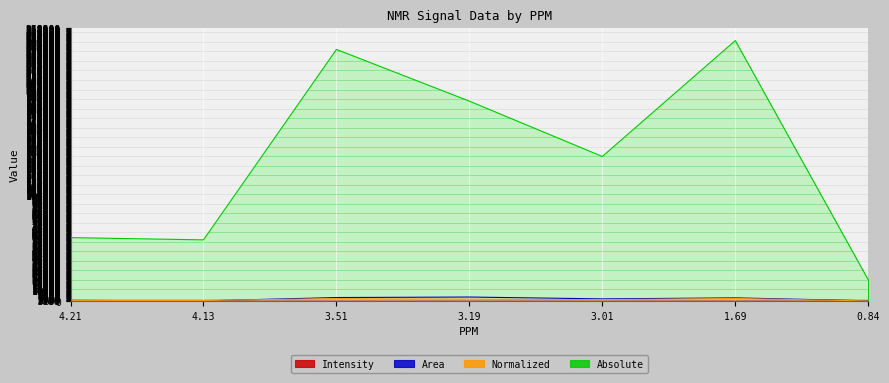

Between 3.51 and 4.21, which is larger?

3.51